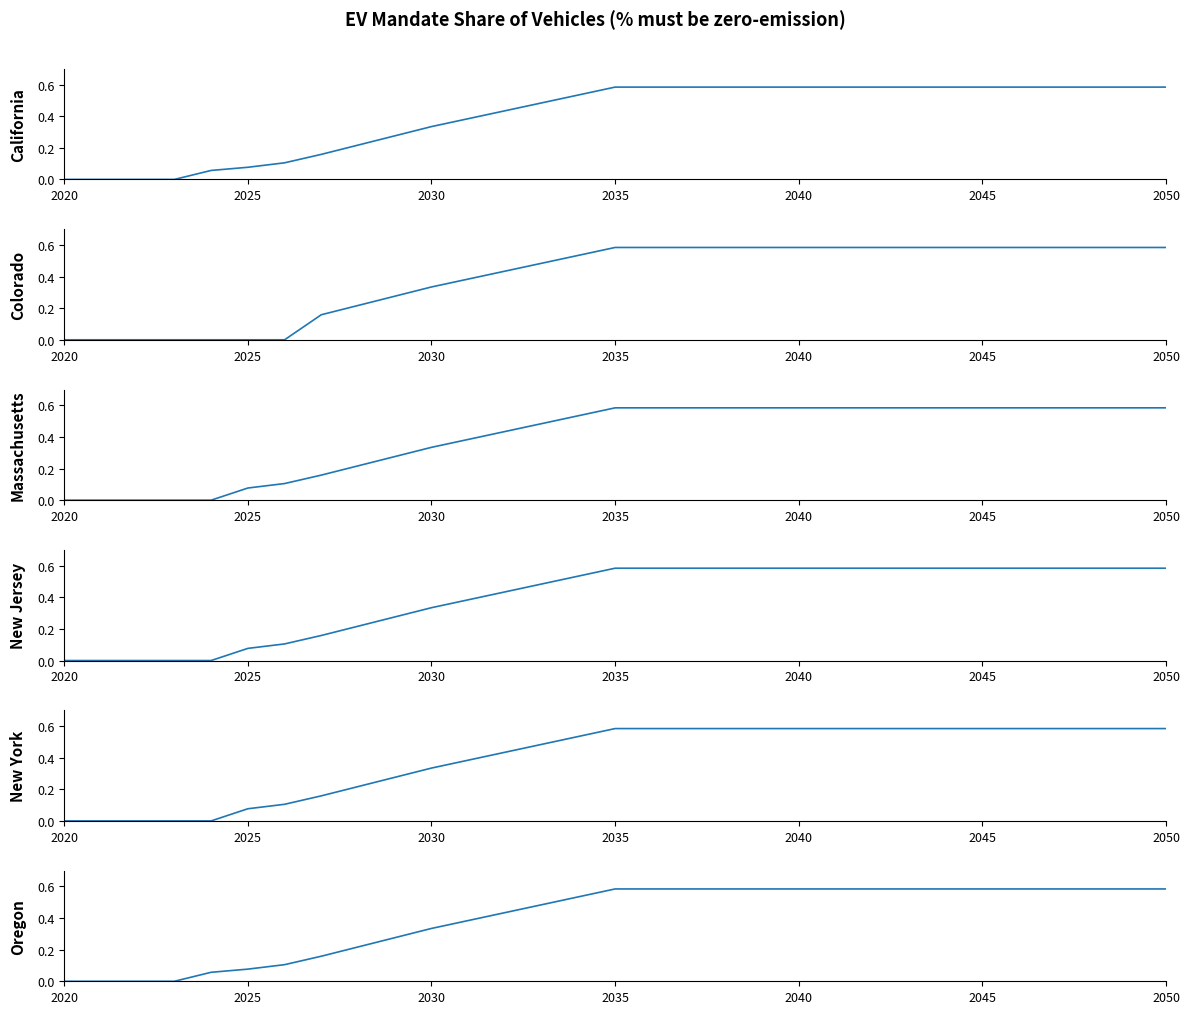

True or false: New York and Oregon intersect in this chart.

False